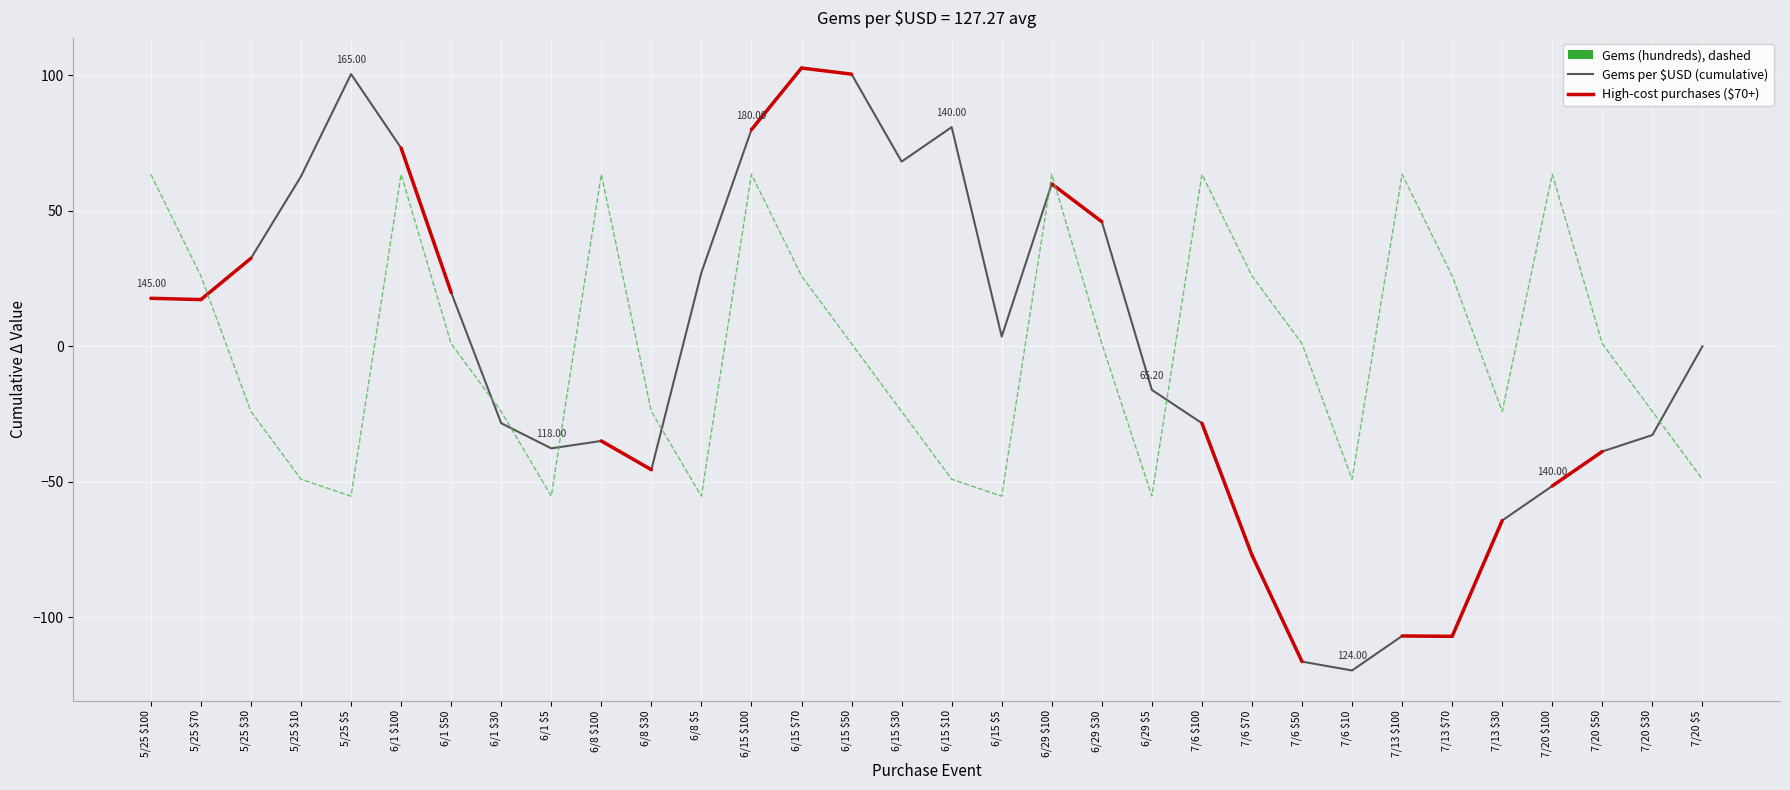

What is the spread (max minus min) of values at 6/29 $5?

39.2